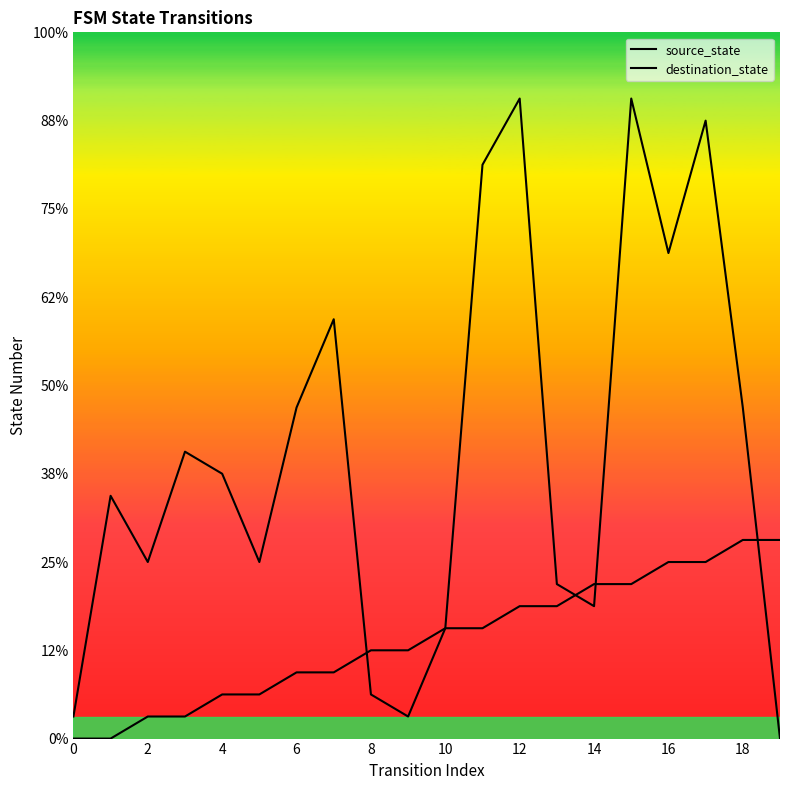

True or false: destination_state and source_state cross at least once.

True